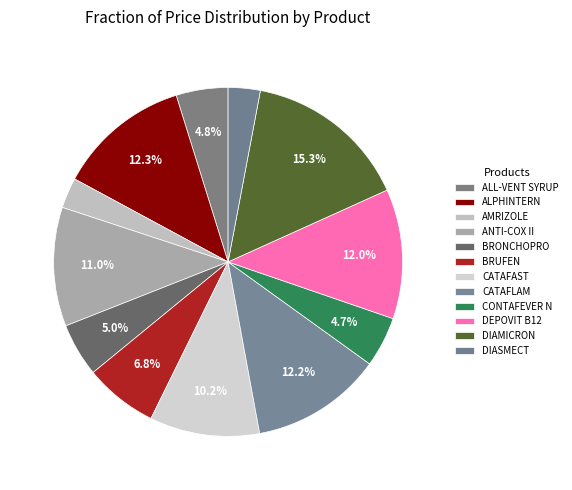

To the nearest percent, what portion does ALPHINTERN represent?

12%